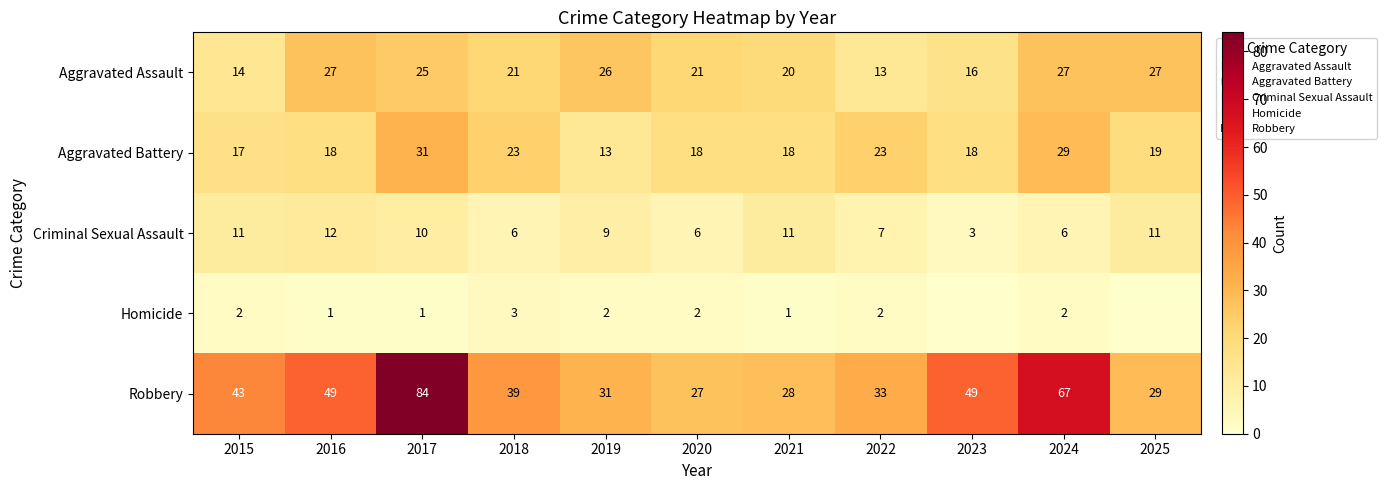

Which category has the highest value across all series?

2017